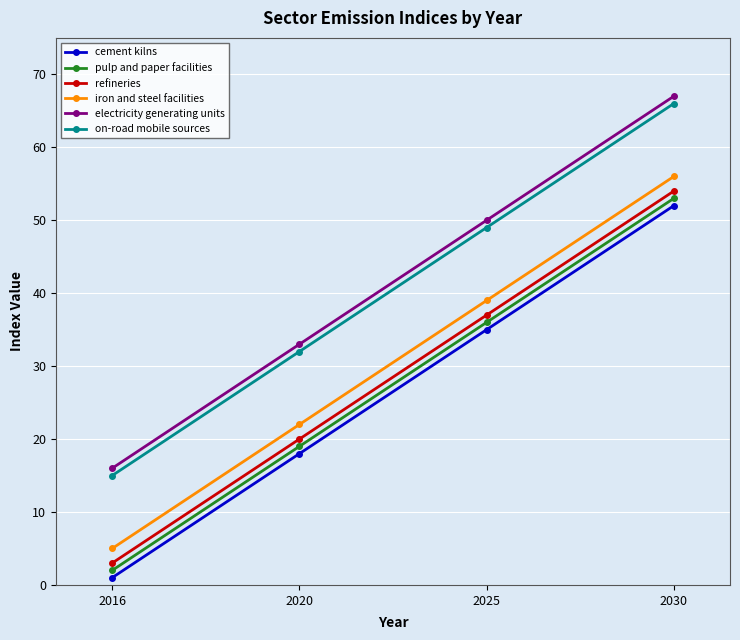

Reading left to right, what are all the values shown in this chart?

cement kilns: 1	18	35	52
pulp and paper facilities: 2	19	36	53
refineries: 3	20	37	54
iron and steel facilities: 5	22	39	56
electricity generating units: 16	33	50	67
on-road mobile sources: 15	32	49	66